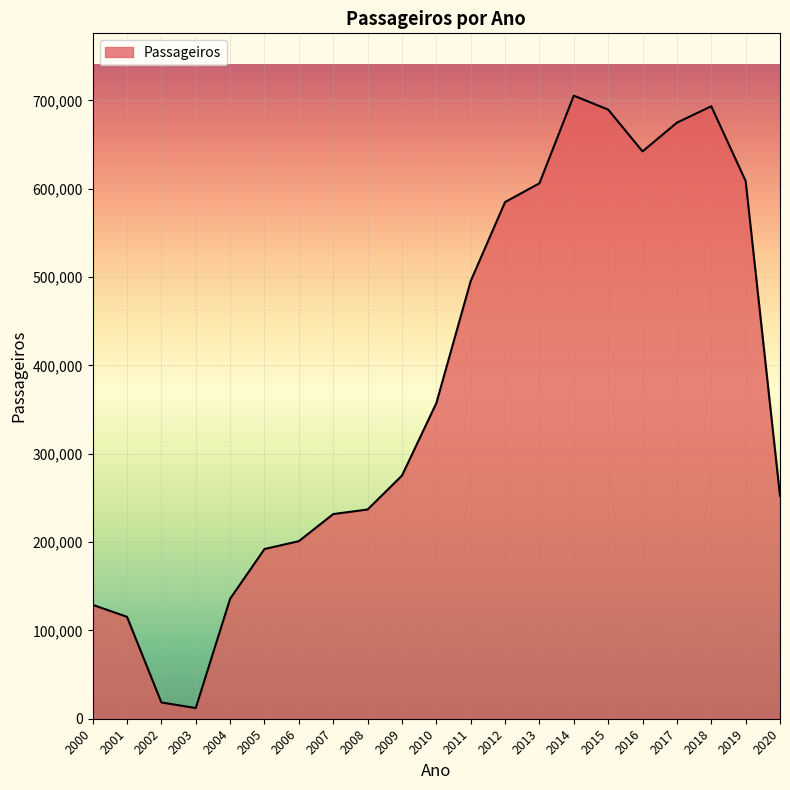

What is the sum of the values at 2014 and 2013?

1311436